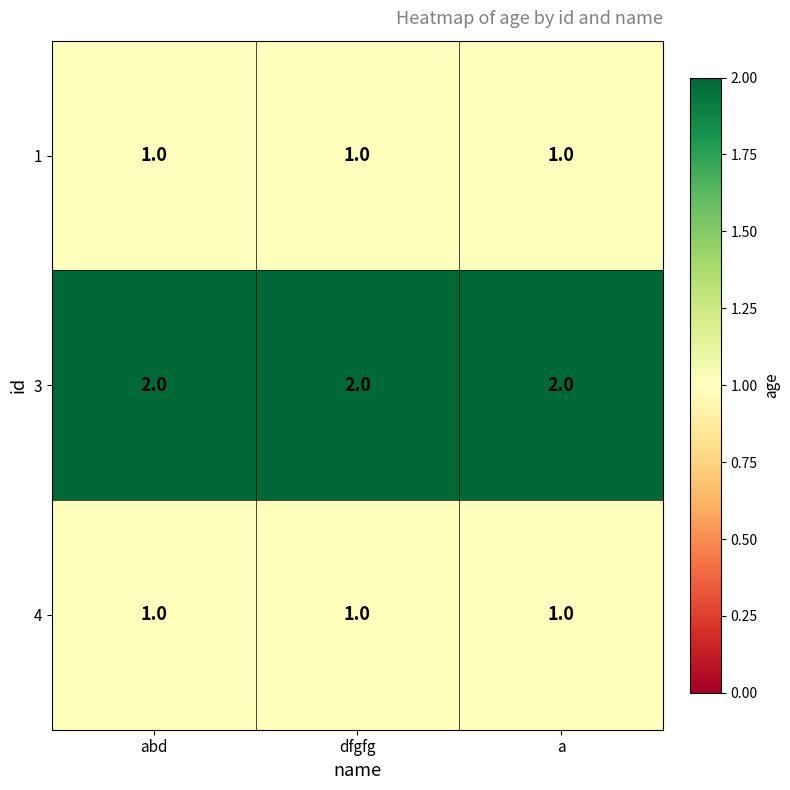

The 4 series shows 1 at abd. True or false?

True